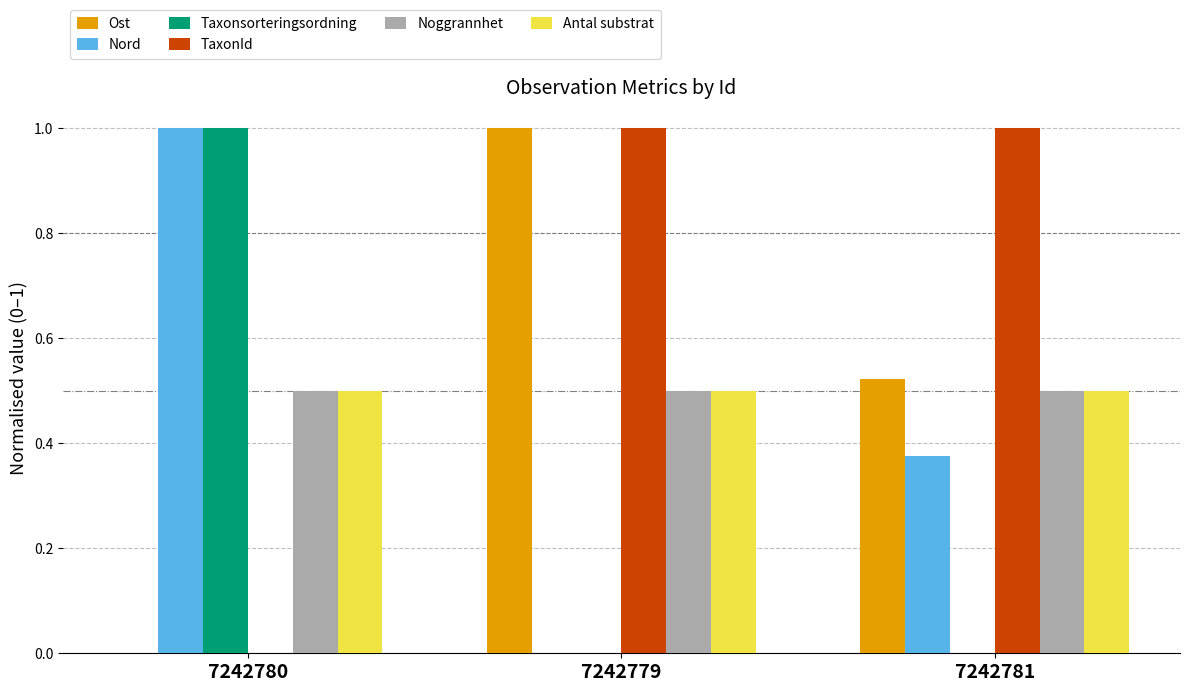

What is the sum of the TaxonId values at 7242781 and 7242779?

2.0